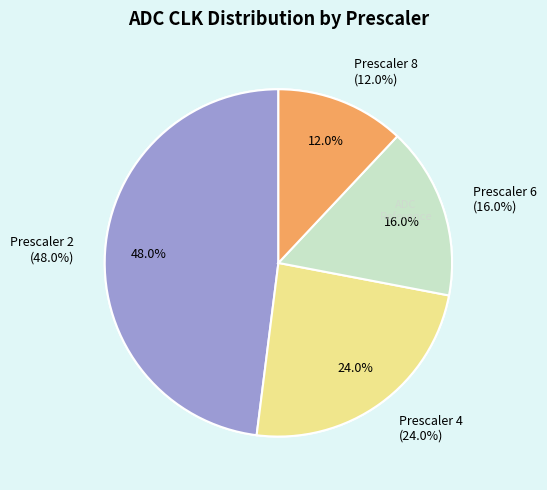

To the nearest percent, what is the difference between the largest and smallest slice percentages?

36%